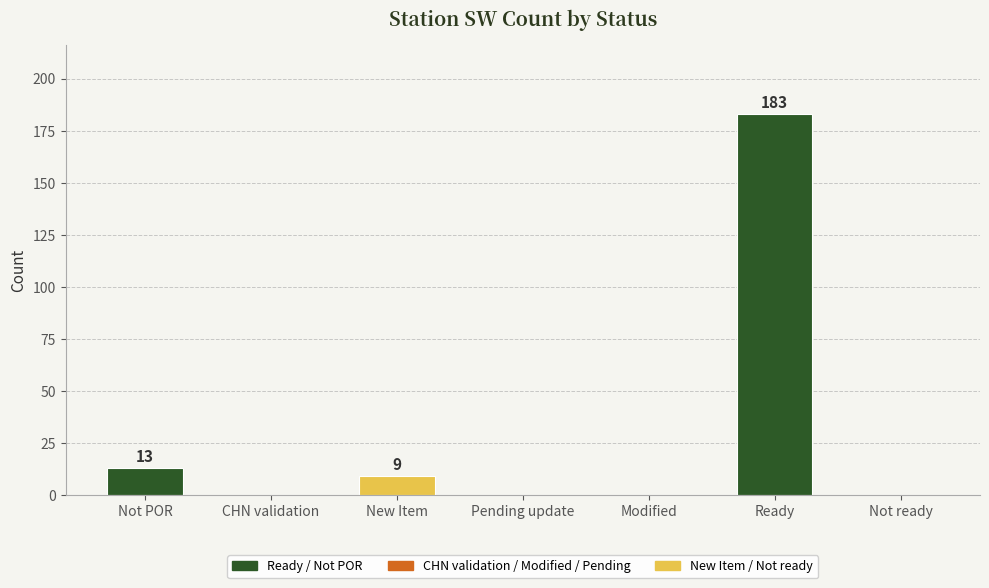

Which category has the highest value across all series?

Ready